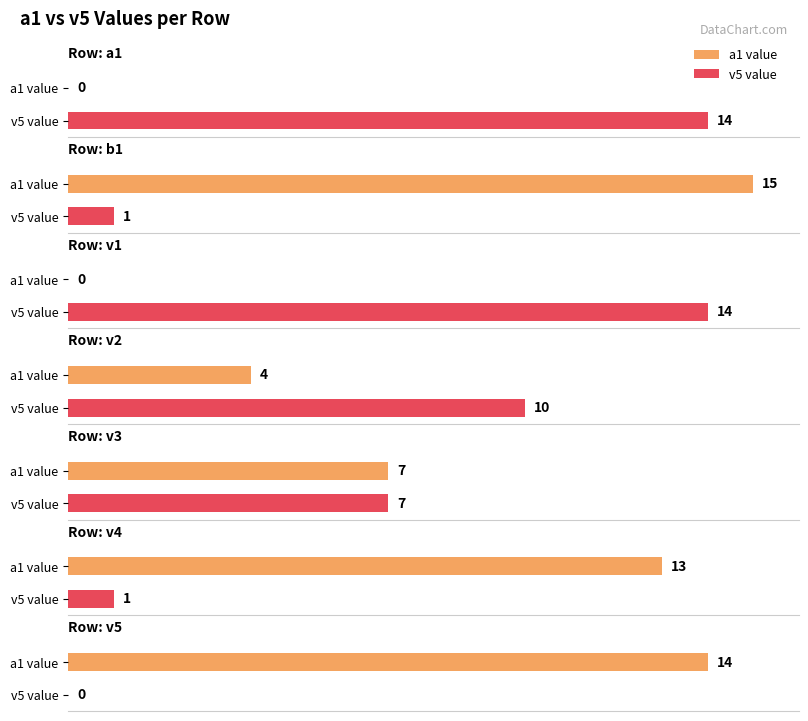

Which series has the widest spread of values?

a1